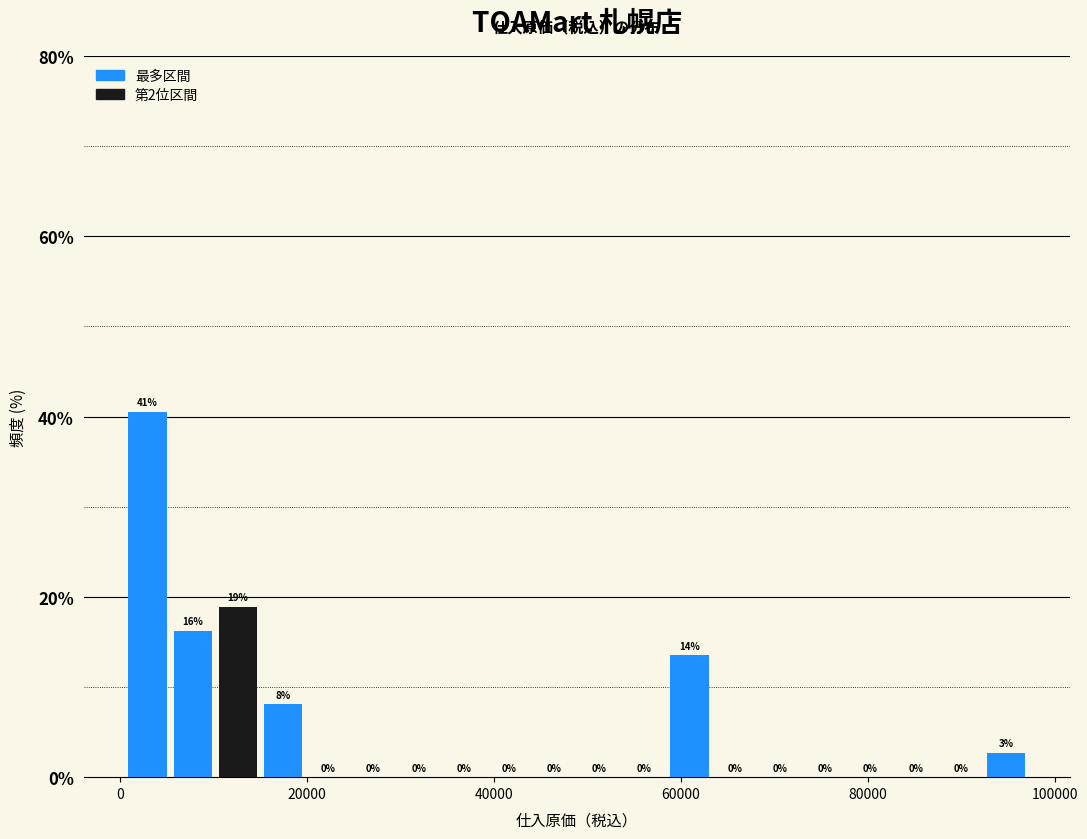

Read against the x-axis, roughly where is the centre of the tallest bar?

2000